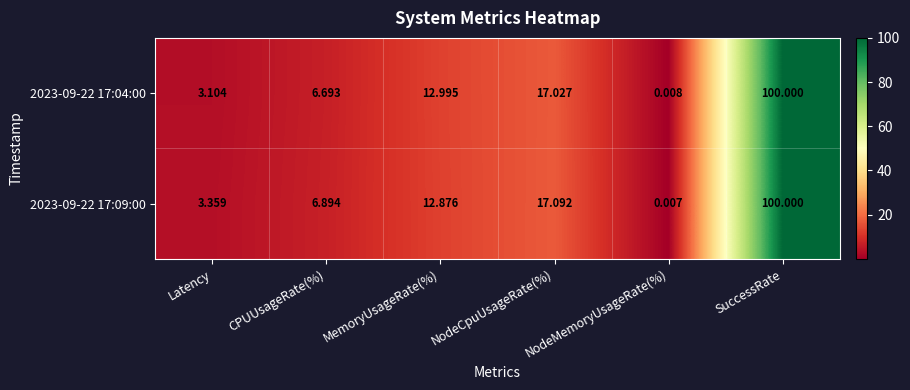

List the labels in order of 2023-09-22 17:09:00 value, largest first.

SuccessRate, NodeCpuUsageRate(%), MemoryUsageRate(%), CPUUsageRate(%), Latency, NodeMemoryUsageRate(%)